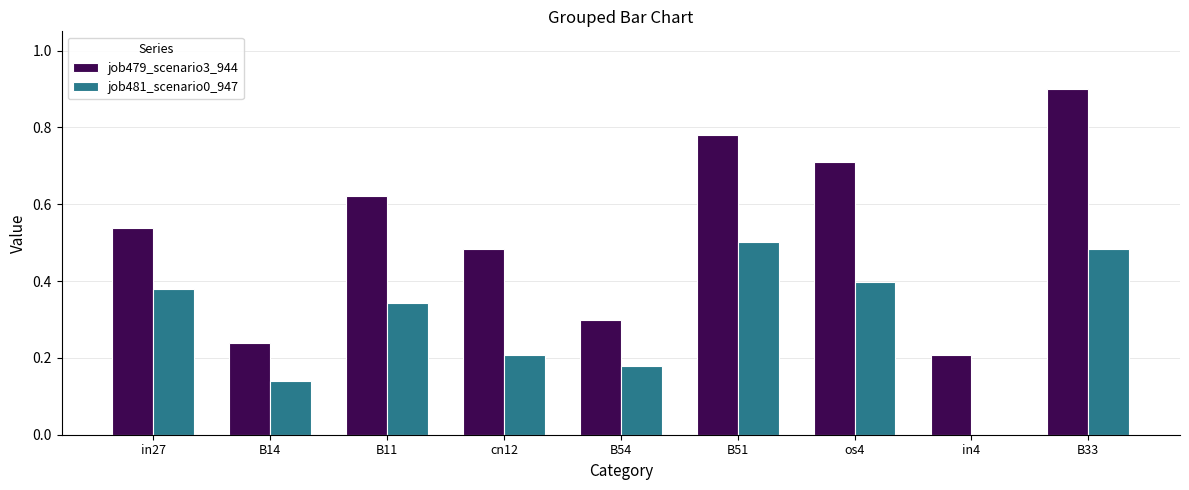

Is the value of job481_scenario0_947 at B54 greater than the value of job479_scenario3_944 at B51?

No